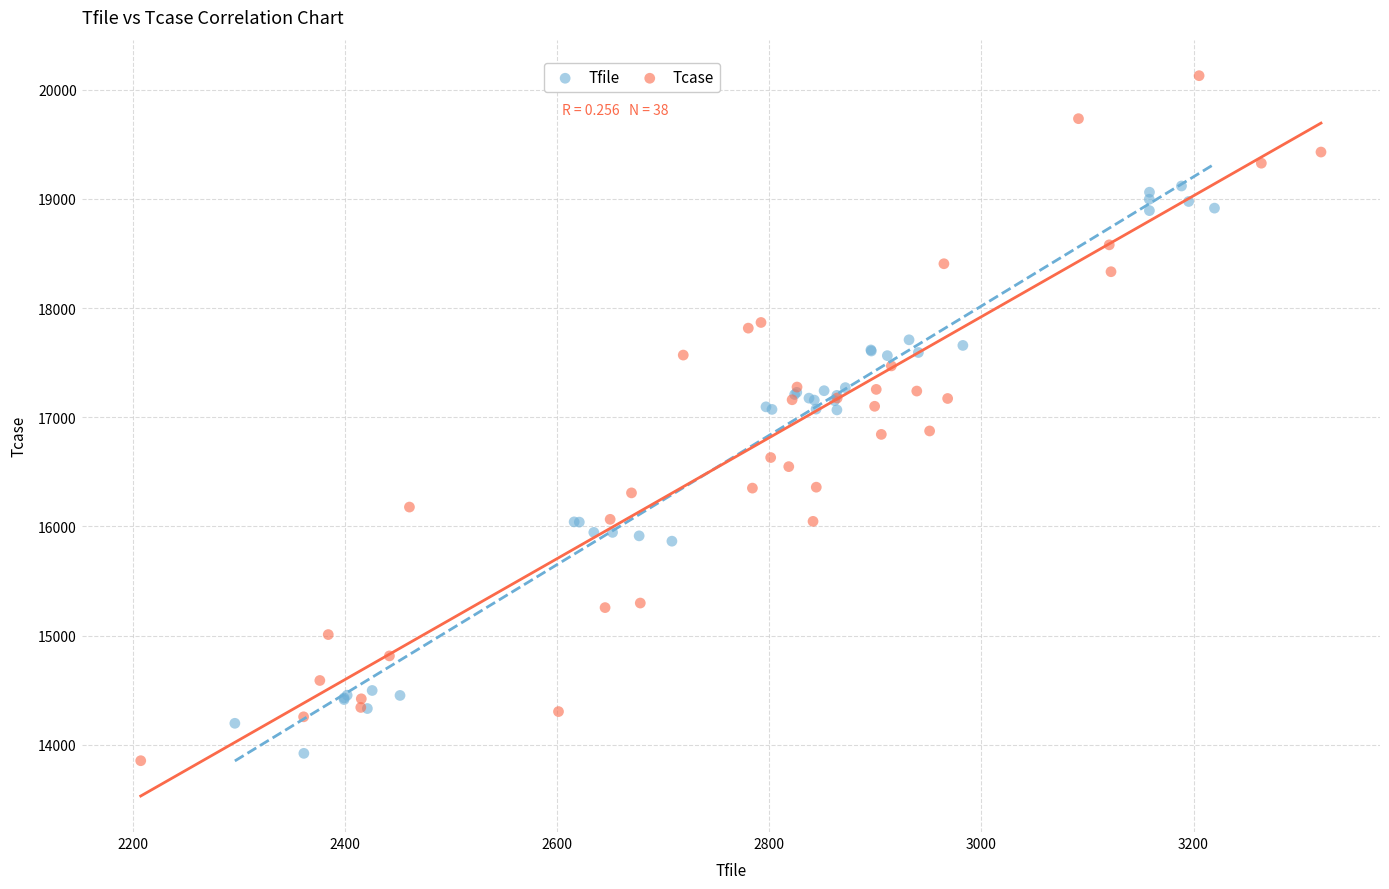

Which series has the widest spread of Y values?

Tcase